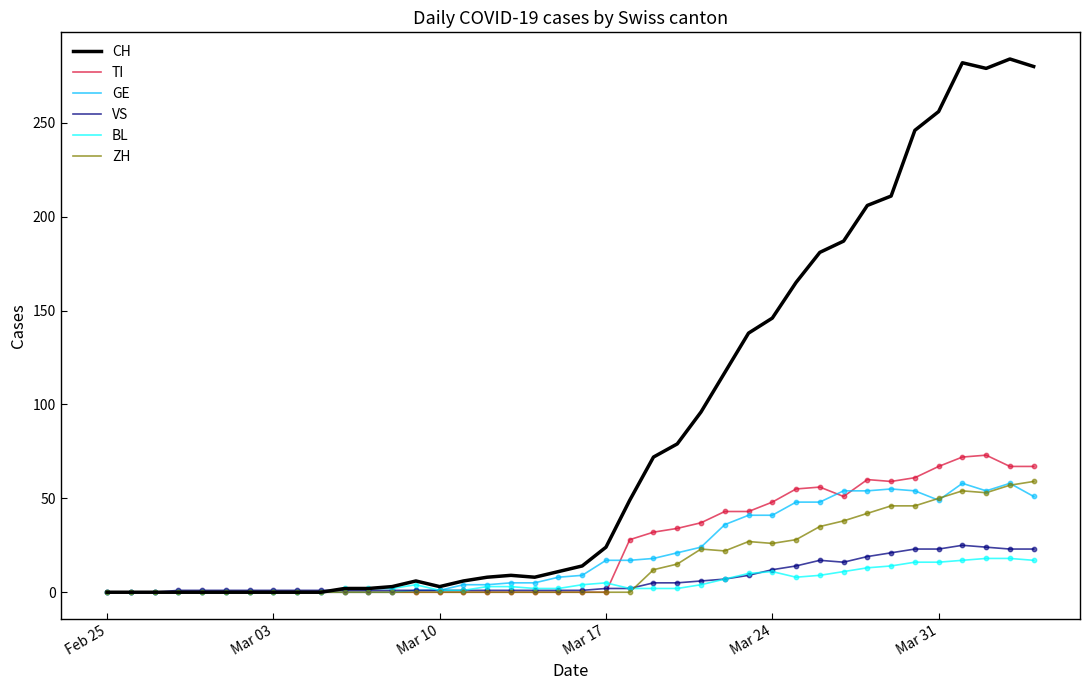

Which series has the largest range (max minus min)?

CH